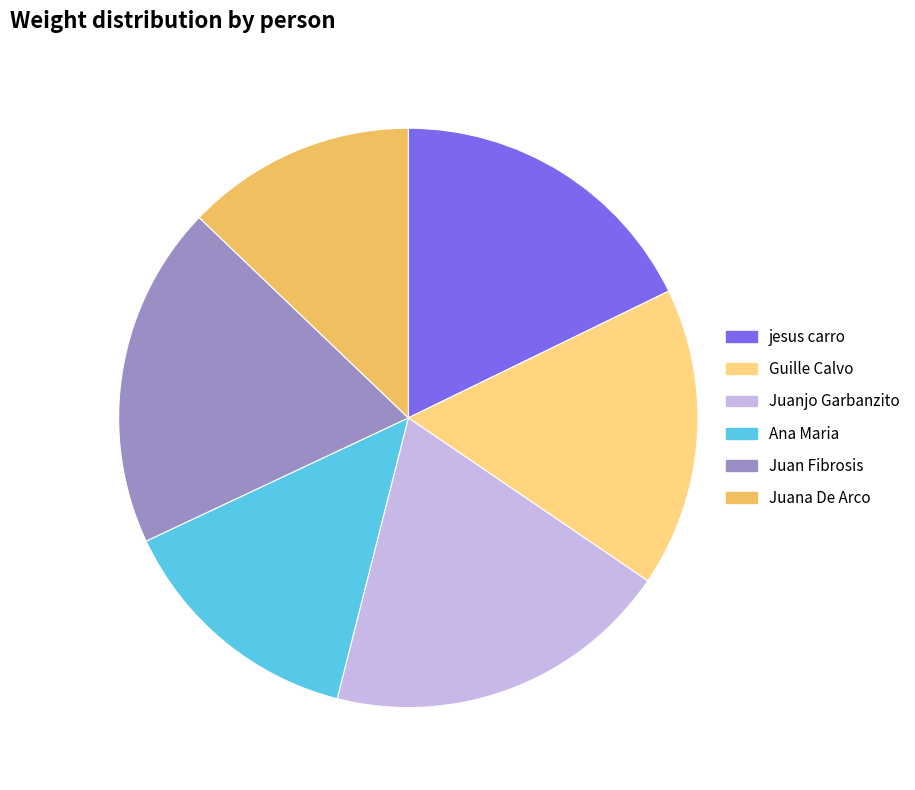

To the nearest percent, what is the average slice percentage?

17%